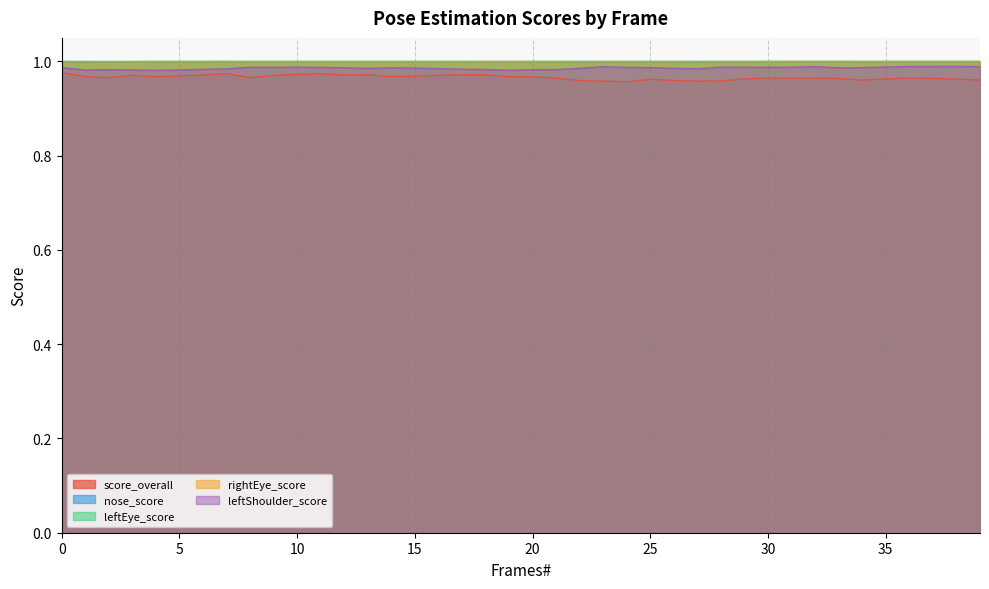

Is it true that nose_score equals 0.4 at 1?

False